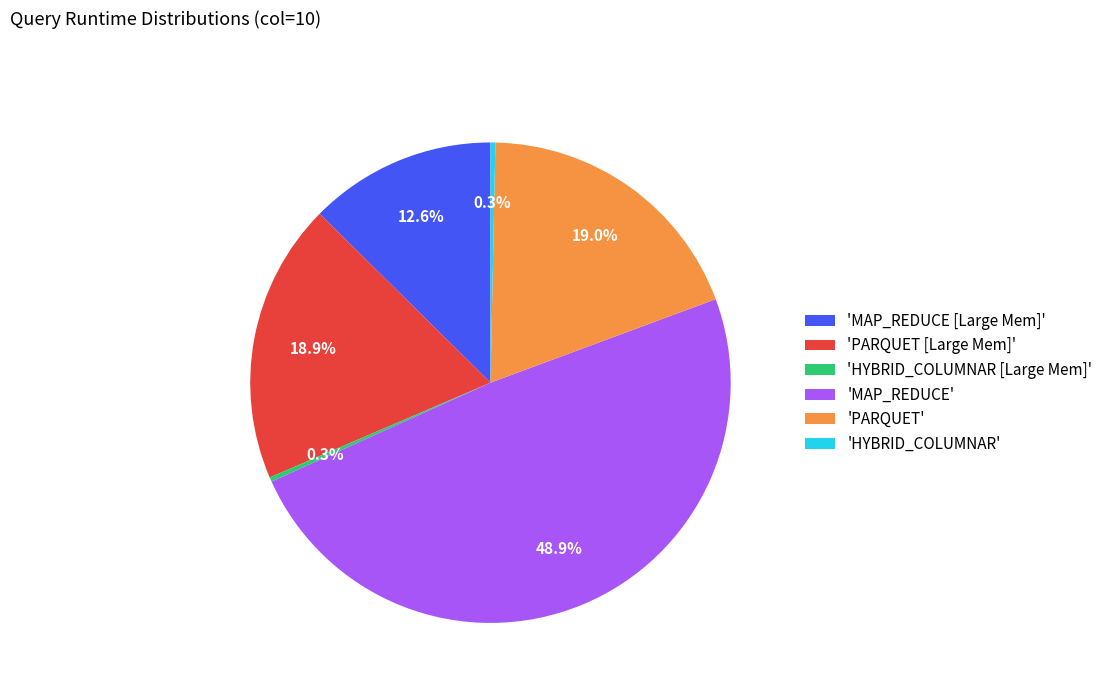

Approximately how many times larger is the value at 'PARQUET' compared to 'MAP_REDUCE'?

0.4